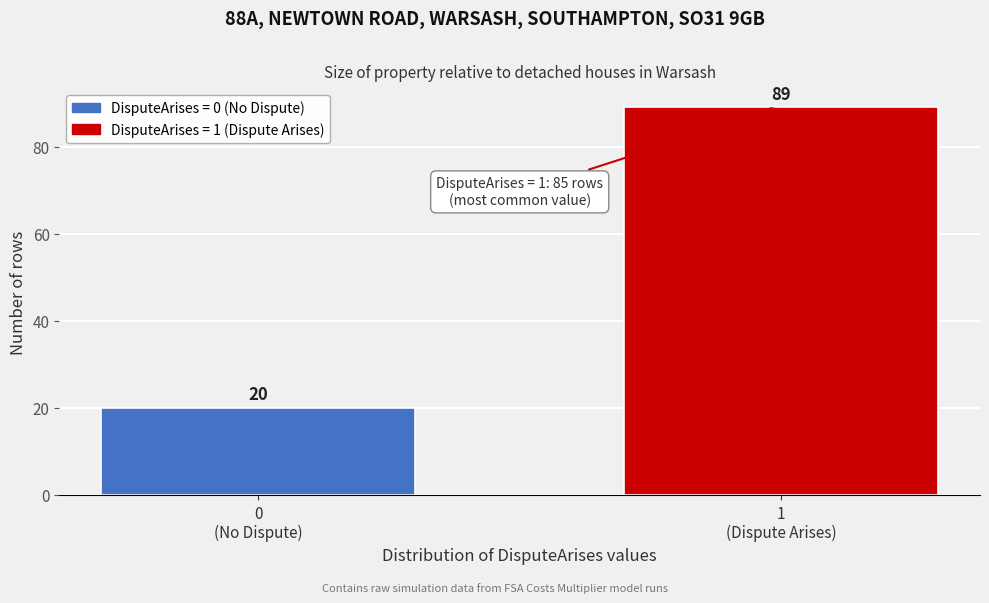

Reading left to right, what are all the values shown in this chart?

20	89